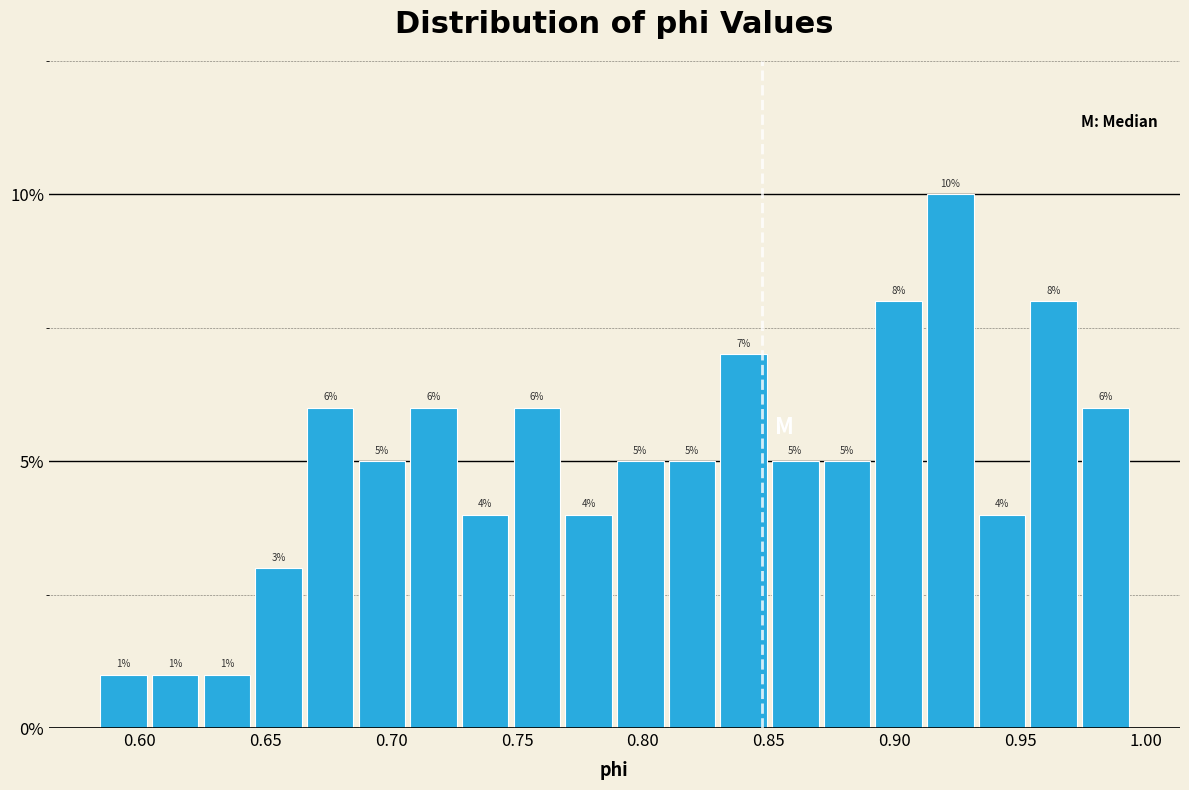

Which range on the x-axis has the tallest bar?

0.915 to 0.935